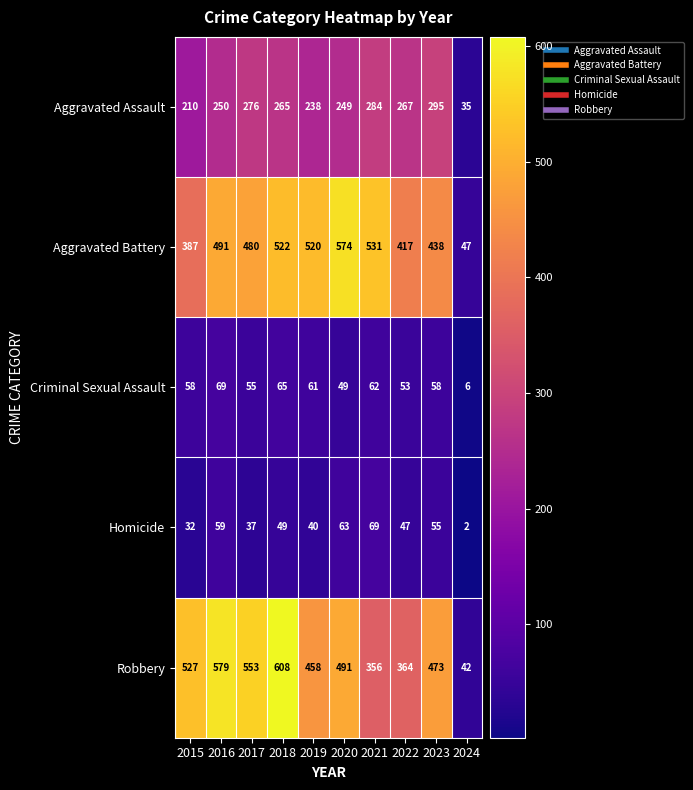

What is the difference between the second highest and second lowest values in the Robbery series?

223